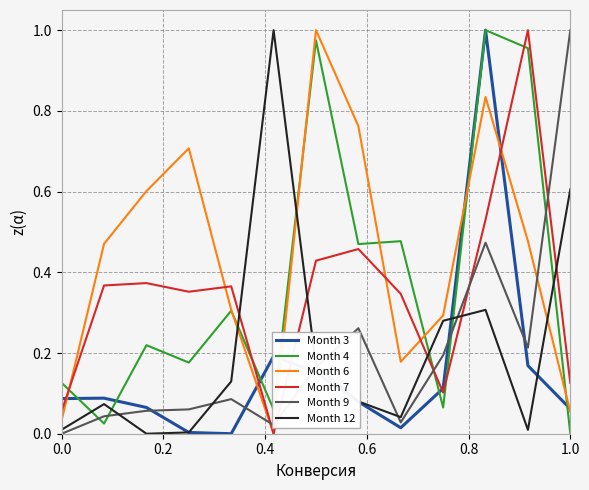

After their last crossing, which series has the higher values: Month 9 or Month 7?

Month 9